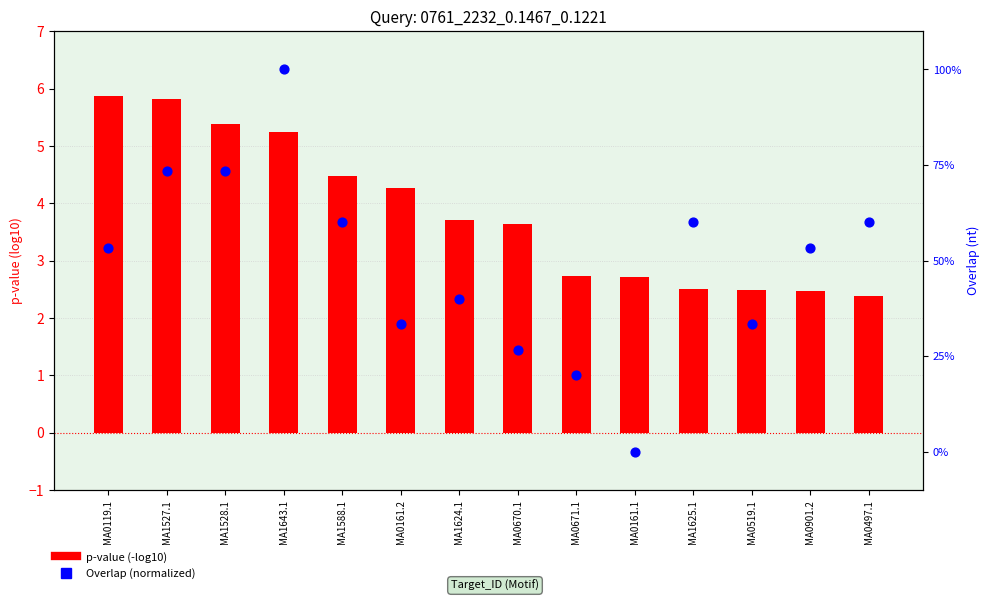

Which series reaches the maximum Y coordinate?

p-value (-log10)